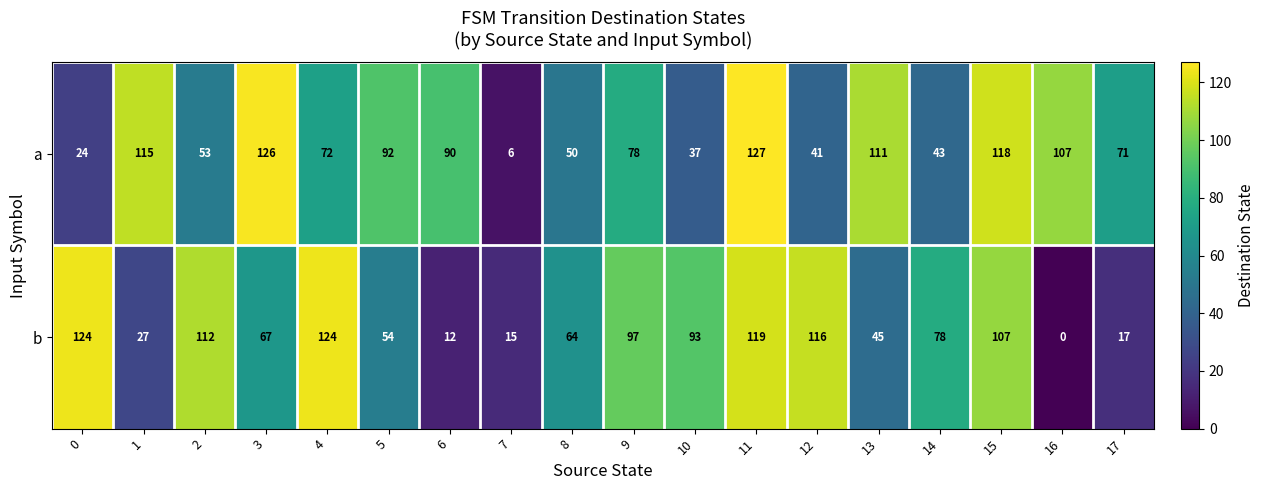

At which label is b closest to 62?

8